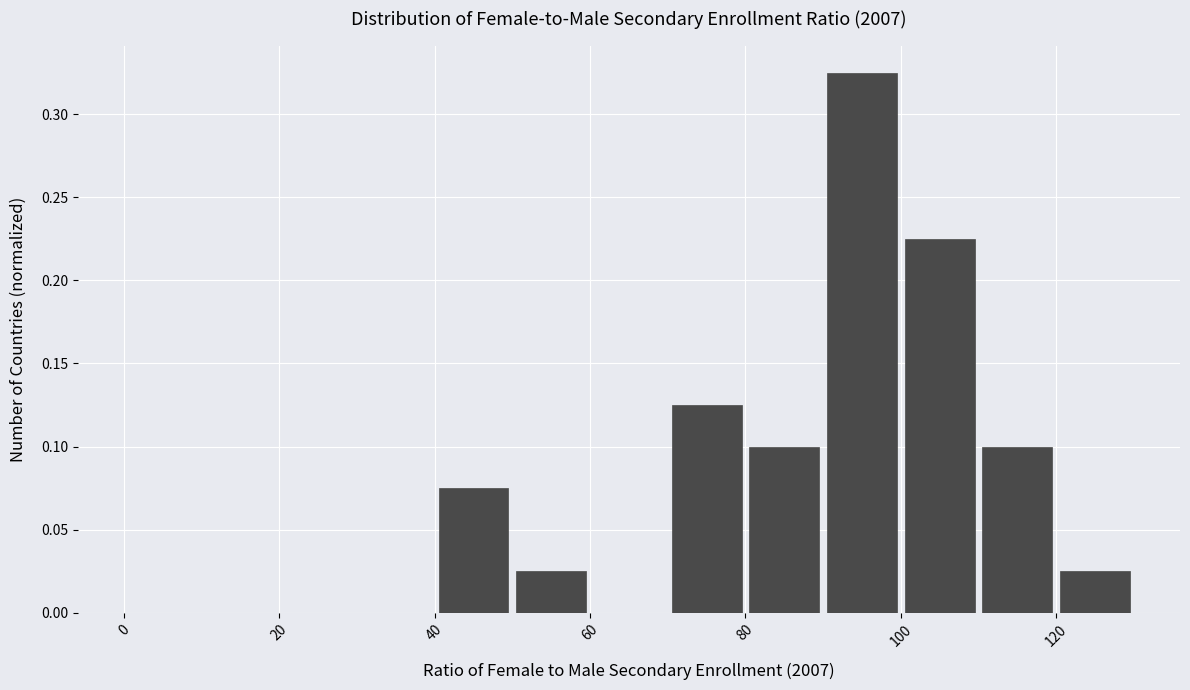

Reading left to right, transcribe this chart: for each bar, give the range it covers on the x-axis and its height. The values are not printed on the chart, so give them approximately, as read against the axis.

0 to 10: 0
10 to 20: 0
20 to 30: 0
30 to 40: 0
40 to 50: 0.075
50 to 60: 0.025
60 to 70: 0
70 to 80: 0.125
80 to 90: 0.100
90 to 100: 0.325
100 to 110: 0.225
110 to 120: 0.100
120 to 130: 0.025